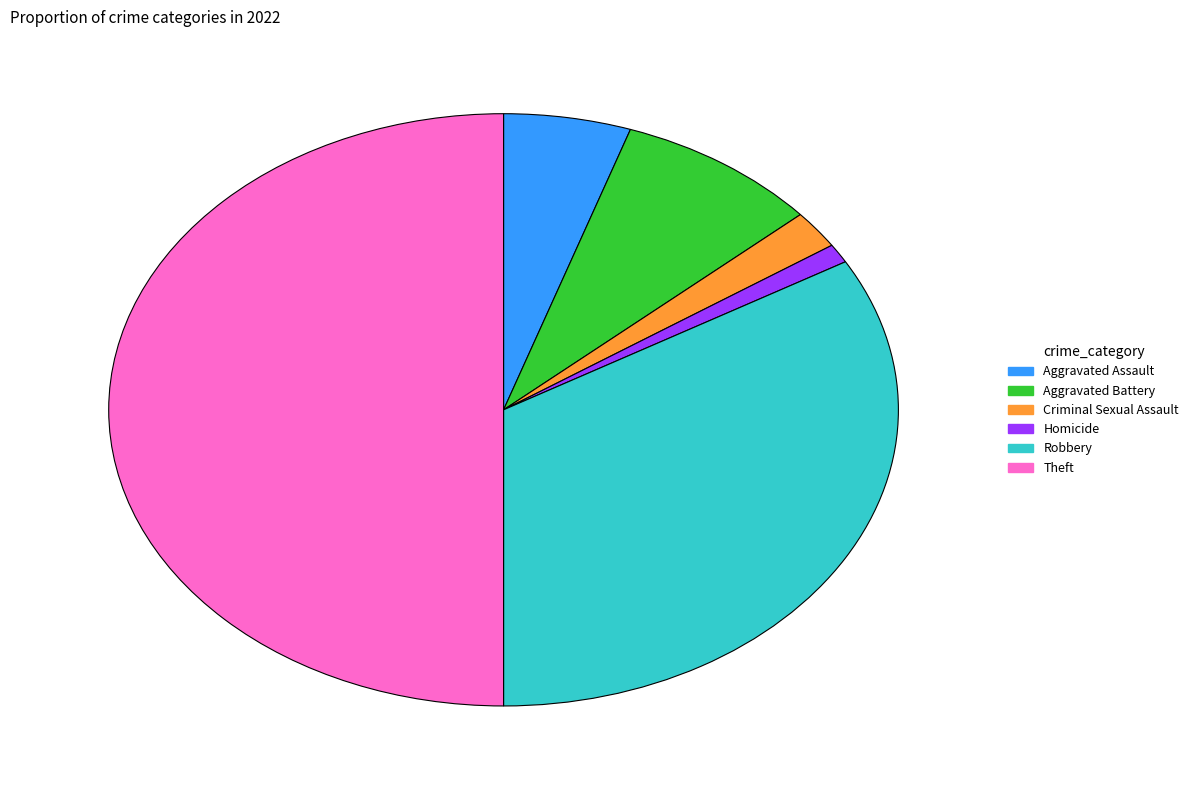

Is the sum of Aggravated Battery and Aggravated Assault greater than half?

No